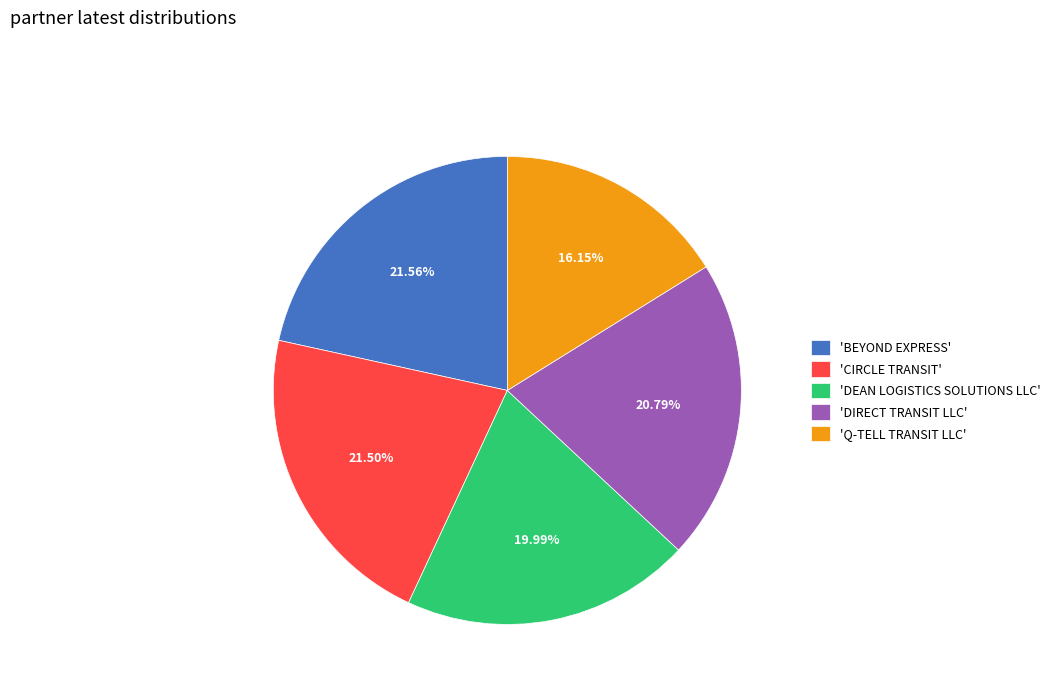

Which slice is the smallest?

'Q-TELL TRANSIT LLC'